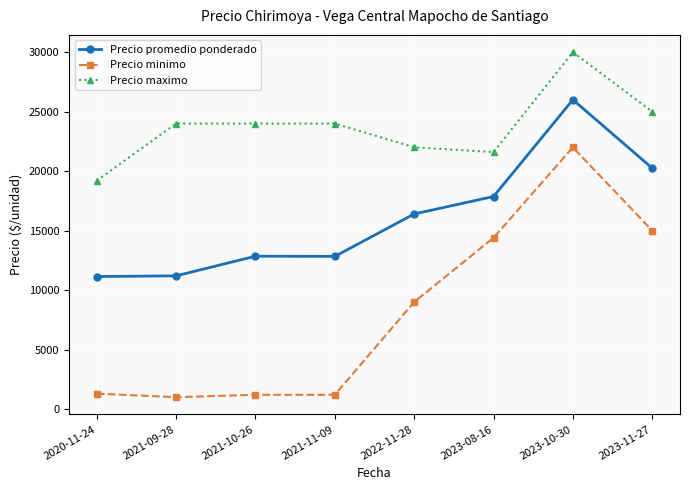

True or false: Precio maximo and Precio minimo intersect in this chart.

False